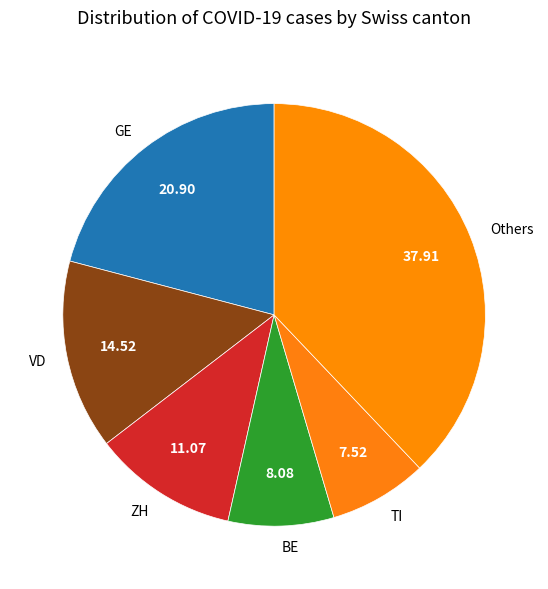

Approximately how many times larger is the value at ZH compared to TI?

1.5